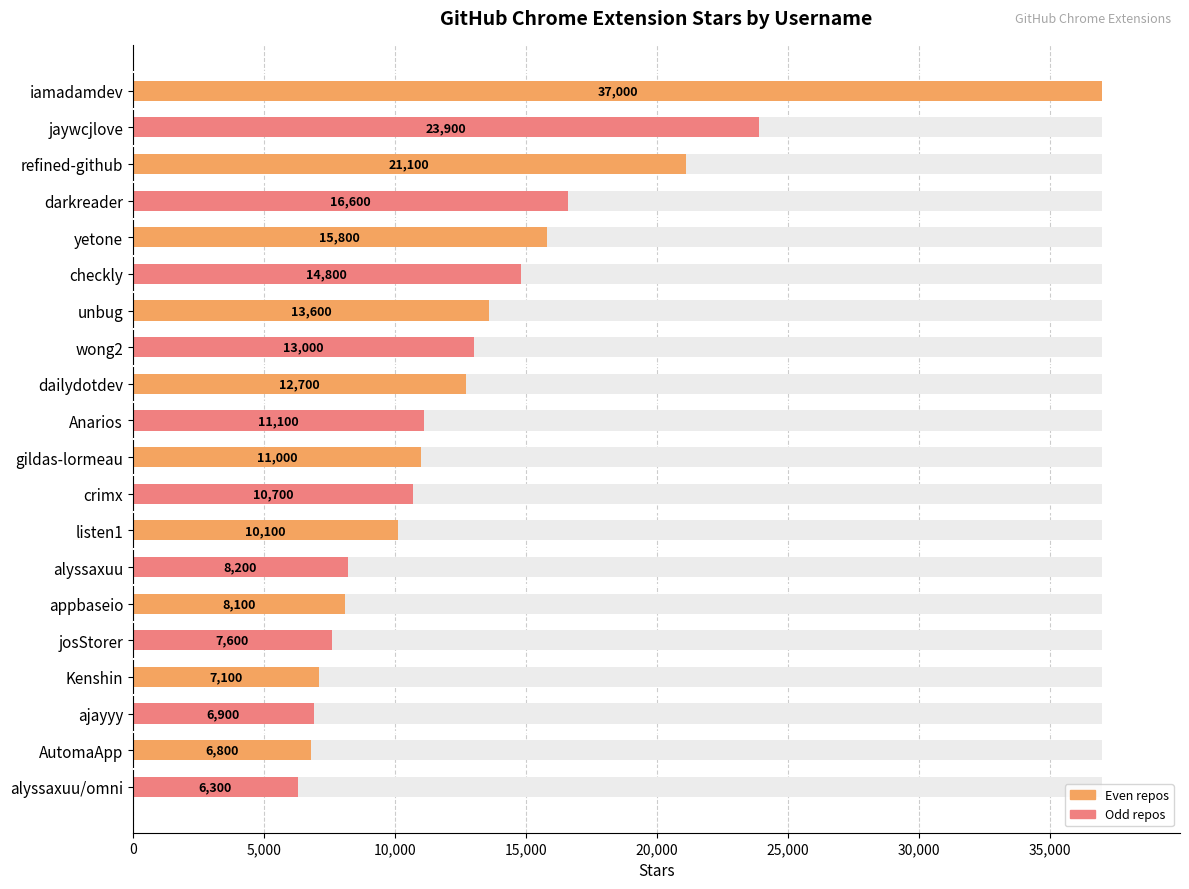

What is the sum of all values?

262400